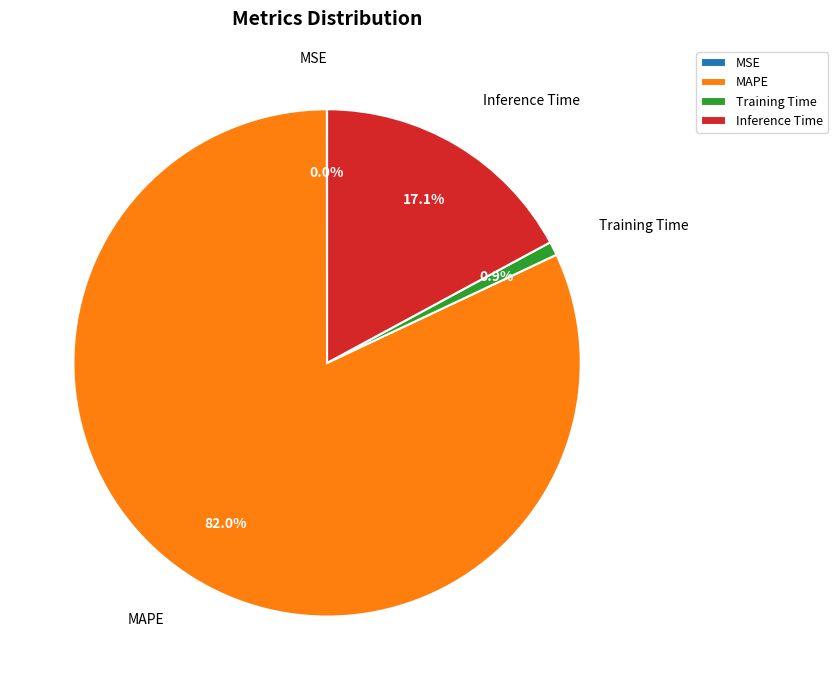

Between MAPE and Inference Time, which is larger?

MAPE